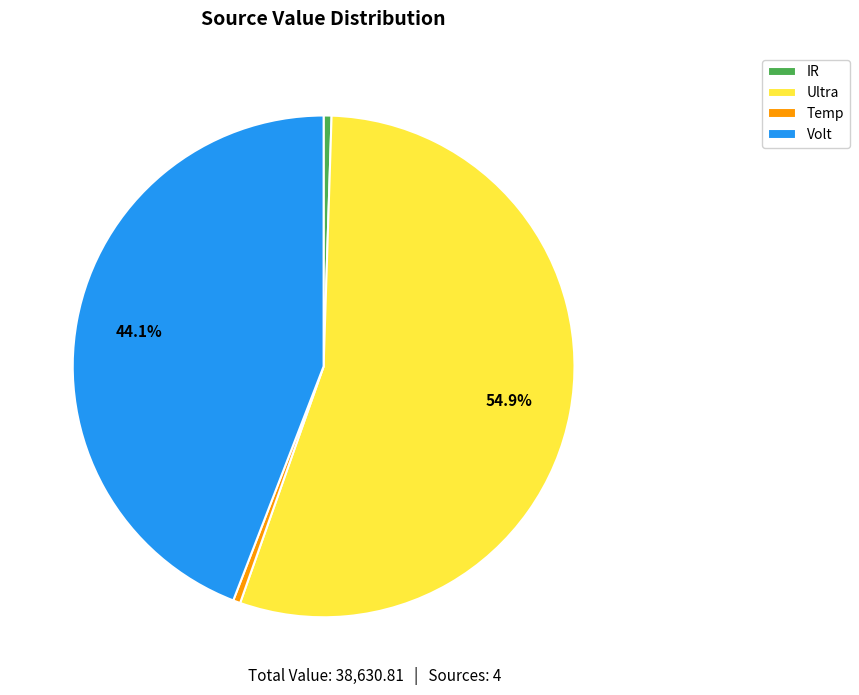

Between Ultra and Volt, which is larger?

Ultra